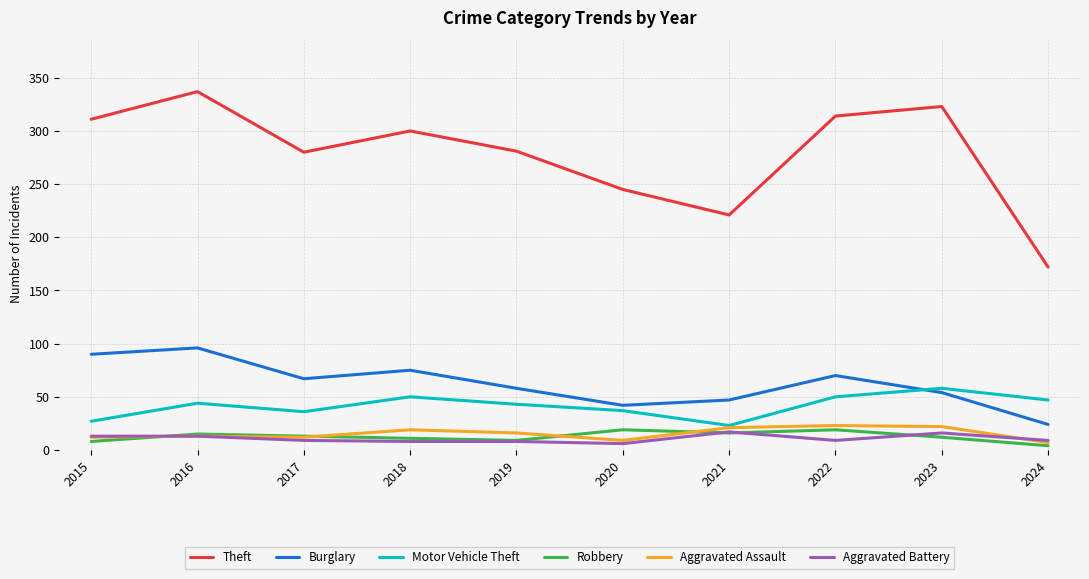

Count the number of data series in this chart.

6